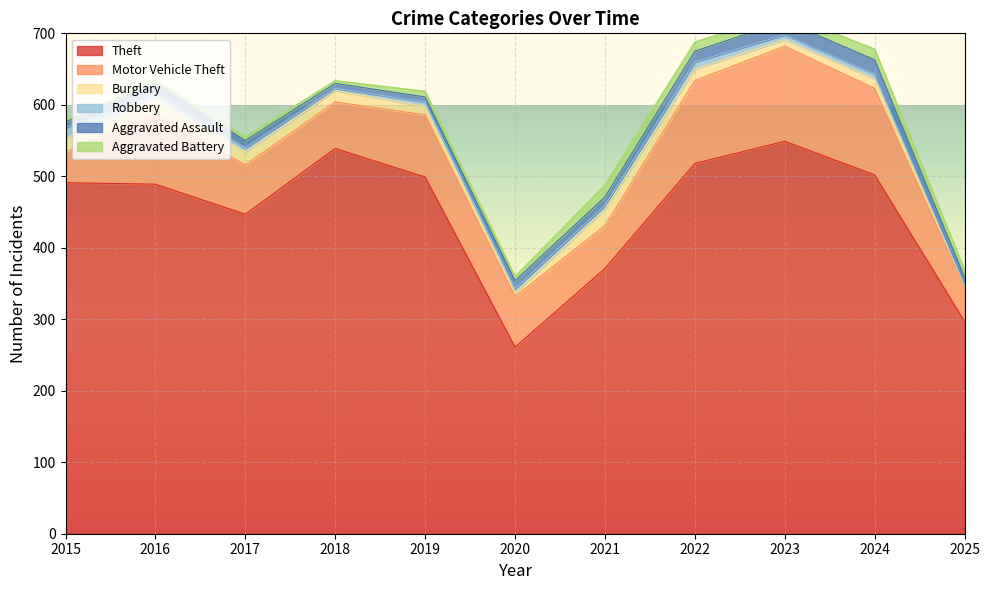

At which label does Aggravated Assault reach its peak?

2024